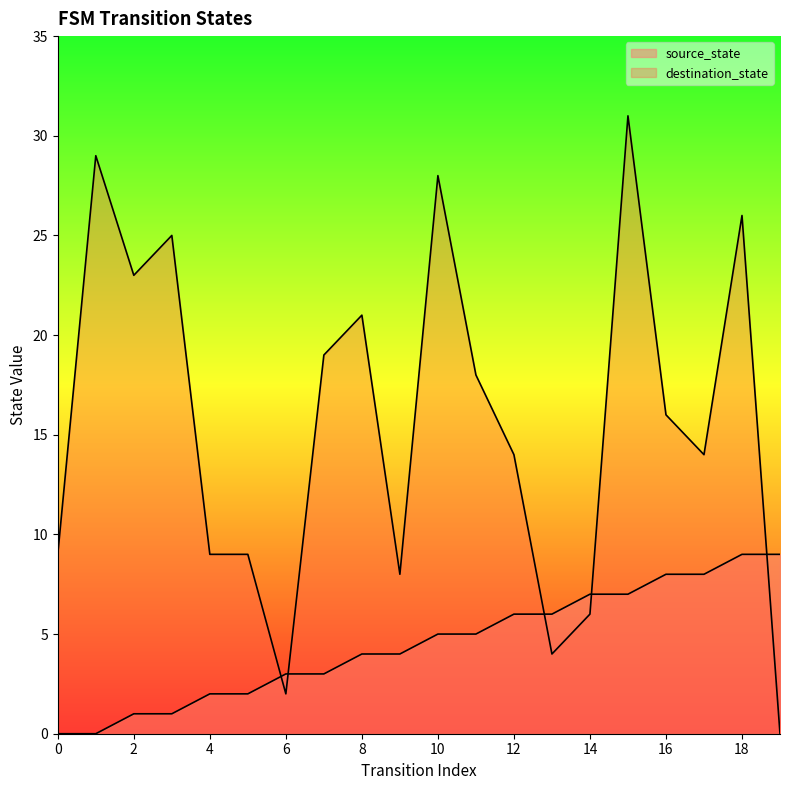

The value of source_state at 6 is 3. True or false?

True